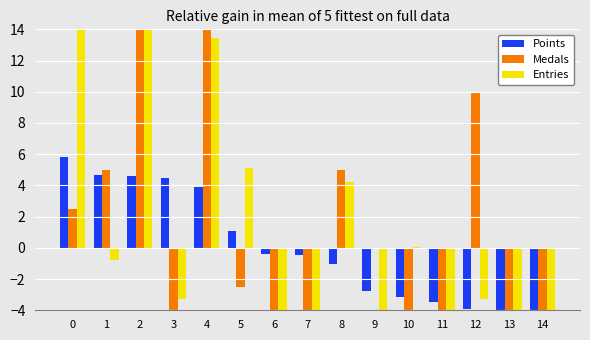

Reading left to right, transcribe all the data shown in this chart.

Points: 5.8	4.6	4.6	4.5	3.9	1.1	-0.4	-0.5	-1.0	-2.8	-3.1	-3.5	-3.9	-4.6	-4.7
Medals: 2.5	5.0	27.5	-7.5	15.0	-2.5	-10.0	-7.5	5.0	0.0	-10.0	-10.0	10.0	-7.5	-10.0
Entries: 14.3	-0.8	16.0	-3.3	13.5	5.1	-8.3	-5.8	4.2	-5.0	0.1	-9.2	-3.3	-7.5	-10.0